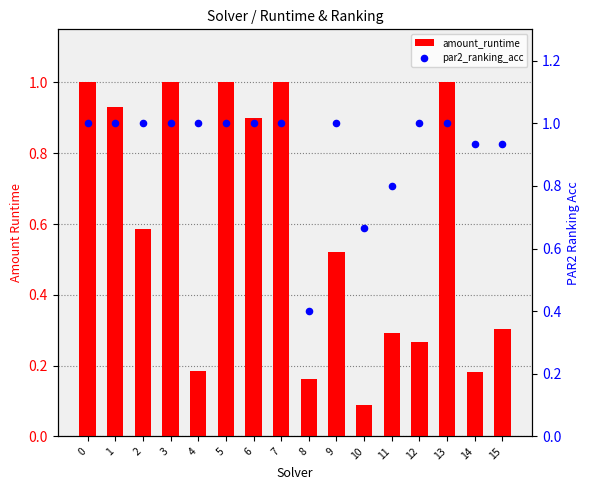

Which series contains the lowest Y value?

amount_runtime